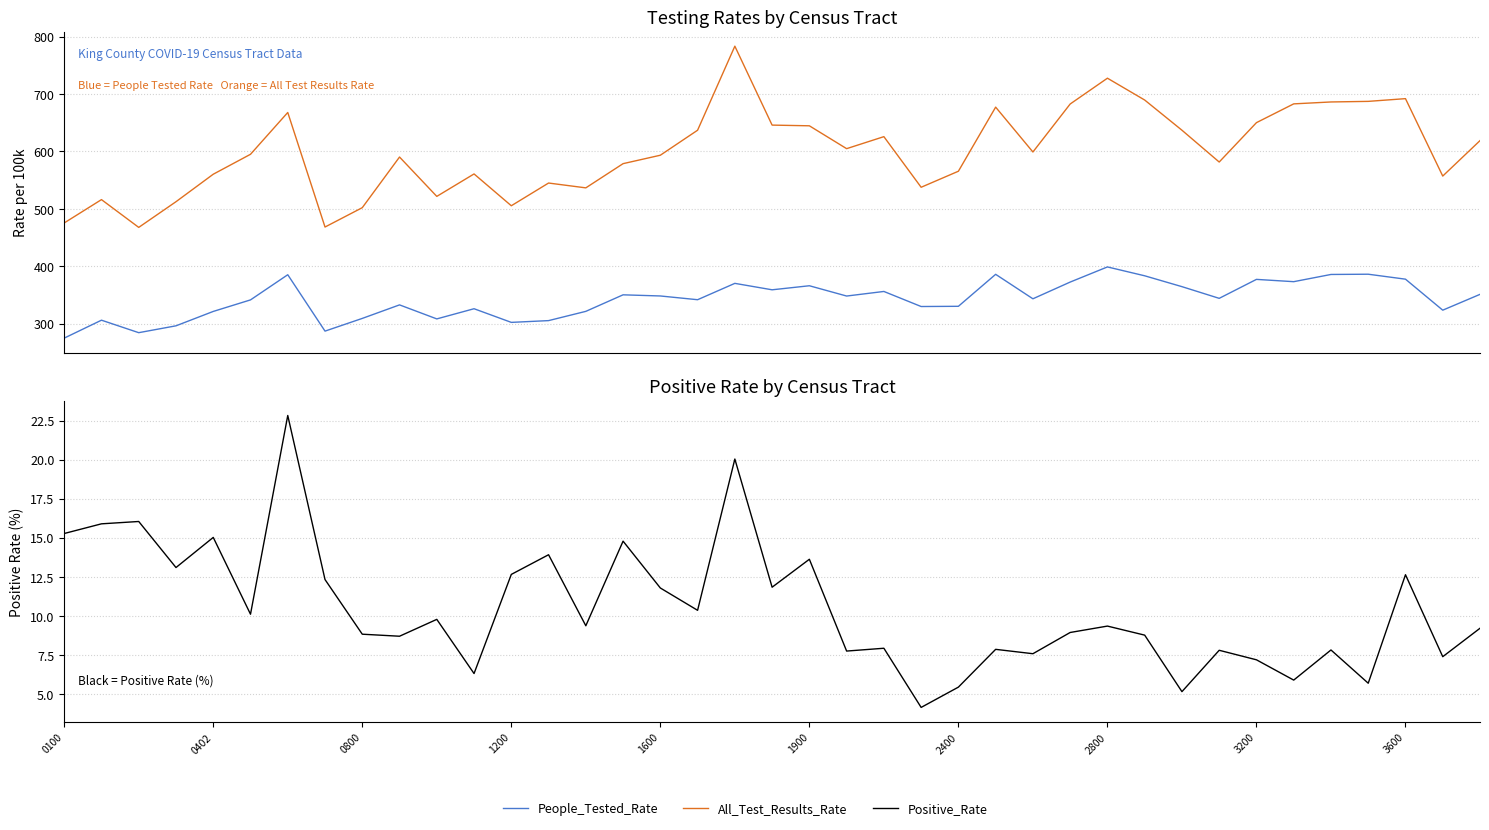

How many values in the All_Test_Results_Rate series are below 594?

19